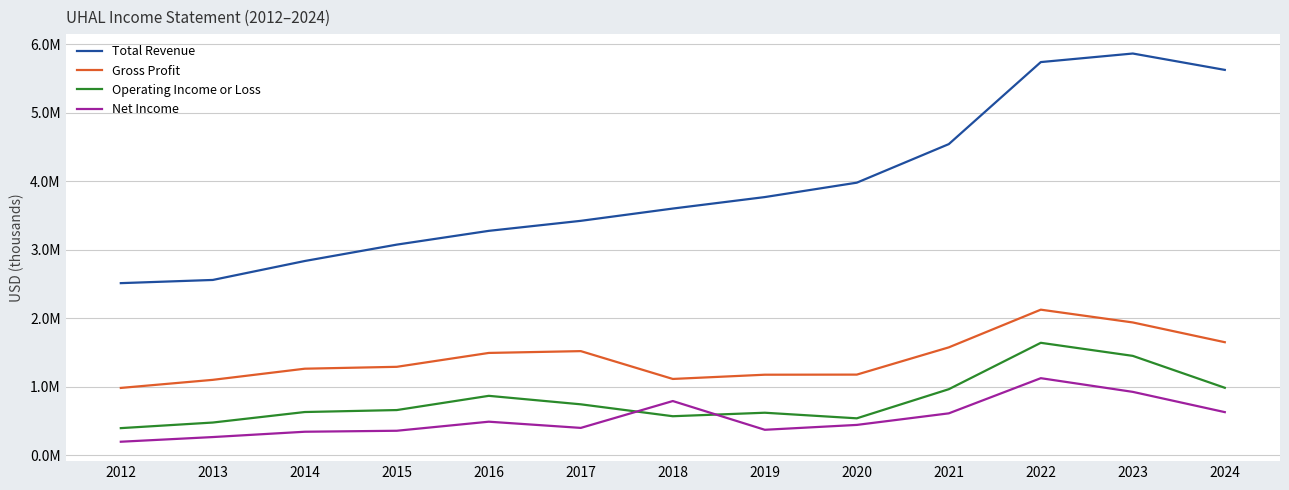

Reading right to left, list all the values displayed in this chart.

Total Revenue: 5625700	5864700	5739700	4542000	3978900	3768700	3601100	3421800	3275500	3074500	2835300	2558600	2512000
Gross Profit: 1649600	1938000	2124700	1574400	1176400	1175000	1113100	1519400	1493000	1290300	1262800	1100100	982100
Operating Income or Loss: 984200	1450000	1640800	963400	538300	619900	568900	742700	866600	658900	630200	476700	395100
Net Income: 628700	924500	1124400	610900	442000	370900	790600	398400	489000	356700	342400	264700	196500